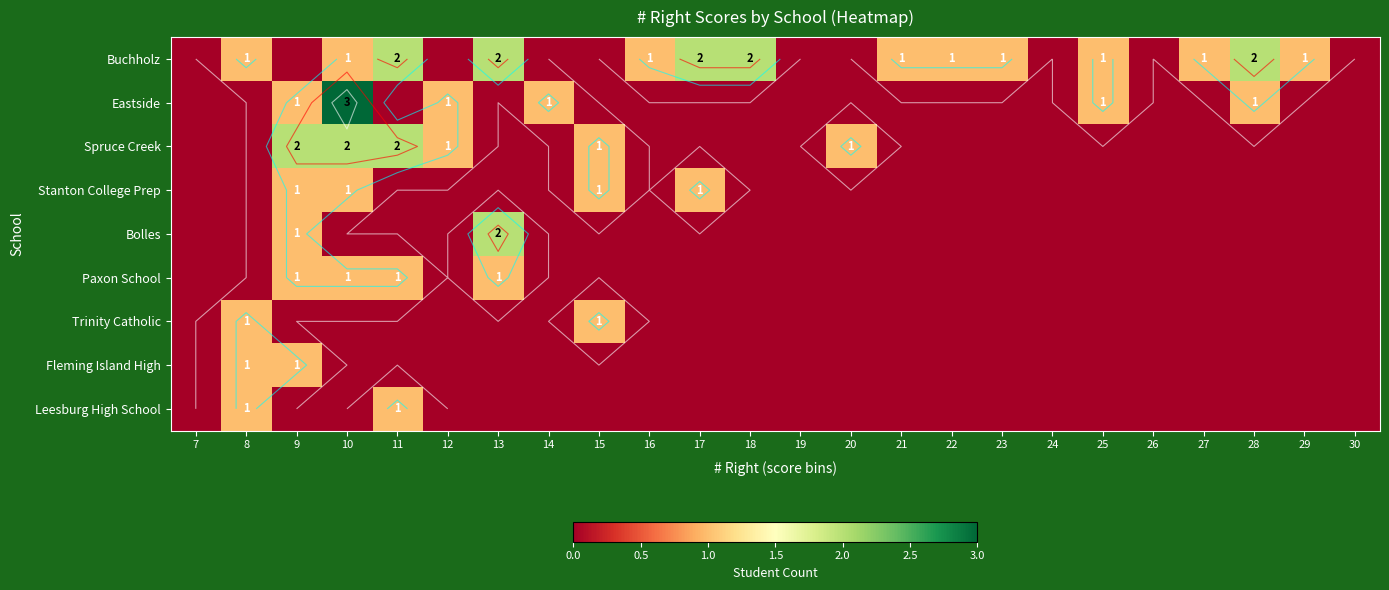

Is the value of Leesburg High School at 10 greater than the value of Eastside at 20?

No